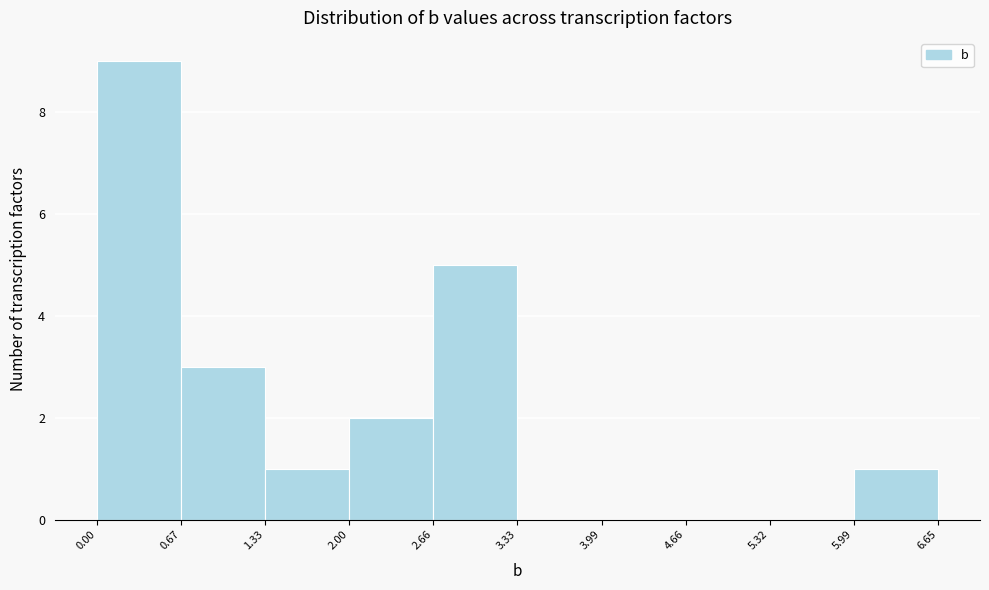

Reading left to right, transcribe this chart: for each bar, give the range it covers on the x-axis and its height. The values are not printed on the chart, so give them approximately, as read against the axis.

0.00 to 0.67: 9
0.67 to 1.33: 3
1.33 to 2.00: 1
2.00 to 2.66: 2
2.66 to 3.33: 5
3.33 to 3.99: 0
3.99 to 4.66: 0
4.66 to 5.32: 0
5.32 to 5.99: 0
5.99 to 6.65: 1